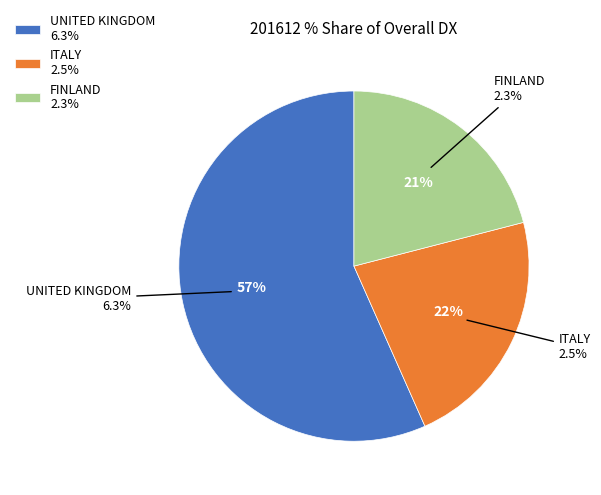

Is it true that UNITED KINGDOM is 52% of the pie?

False